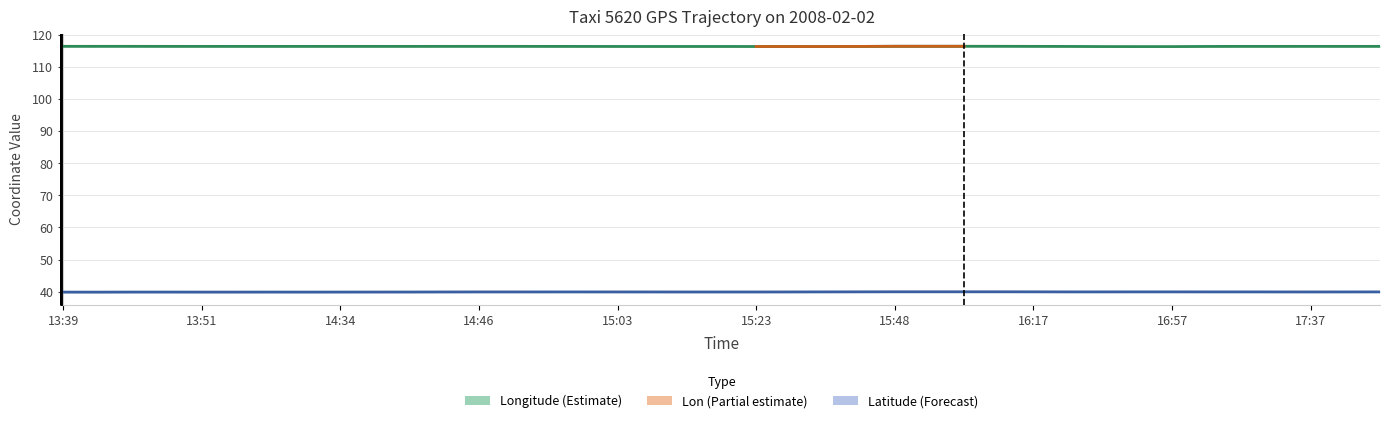

Reading left to right, transcribe all the data shown in this chart.

lon: 116.4	116.4	116.4	116.3	116.3	116.3	116.3	116.3	116.3	116.3	116.3	116.4	116.4	116.4	116.3	116.3	116.3	116.3	116.3	116.3	116.3	116.3	116.3	116.3	116.4	116.4	116.4	116.4	116.3	116.3	116.3	116.3	116.3	116.3	116.3	116.3	116.3	116.3	116.4
lat: 39.9	39.8	39.9	39.9	39.9	39.9	39.9	39.9	39.9	39.9	39.9	39.9	39.9	39.9	39.9	39.9	39.9	39.9	39.9	39.9	39.9	39.9	39.9	39.9	39.9	40.0	40.0	40.0	39.9	39.9	39.9	39.9	39.9	39.9	39.9	39.9	39.9	39.9	39.9